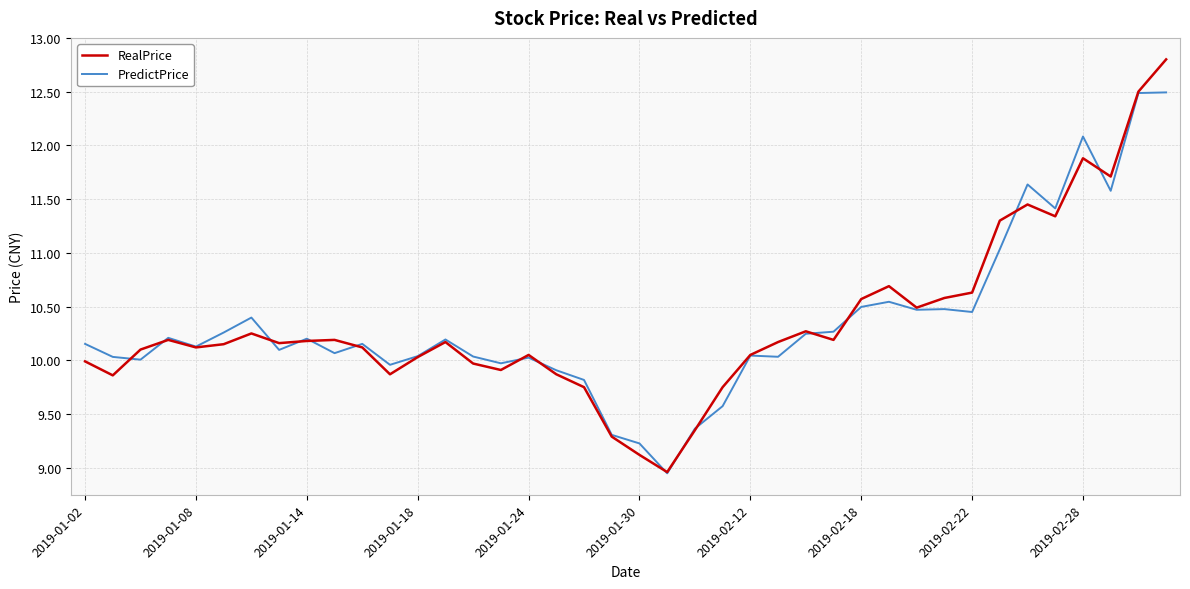

What is the greatest value displayed?

12.8